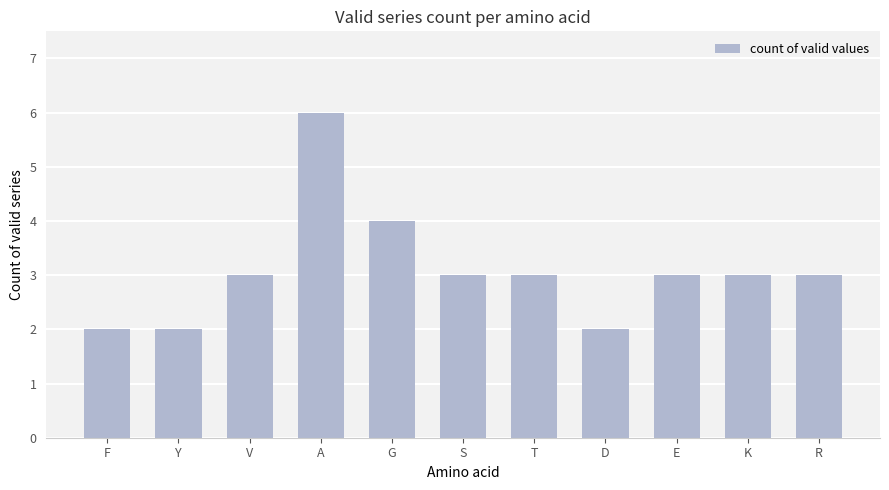

Which category has the highest value across all series?

A